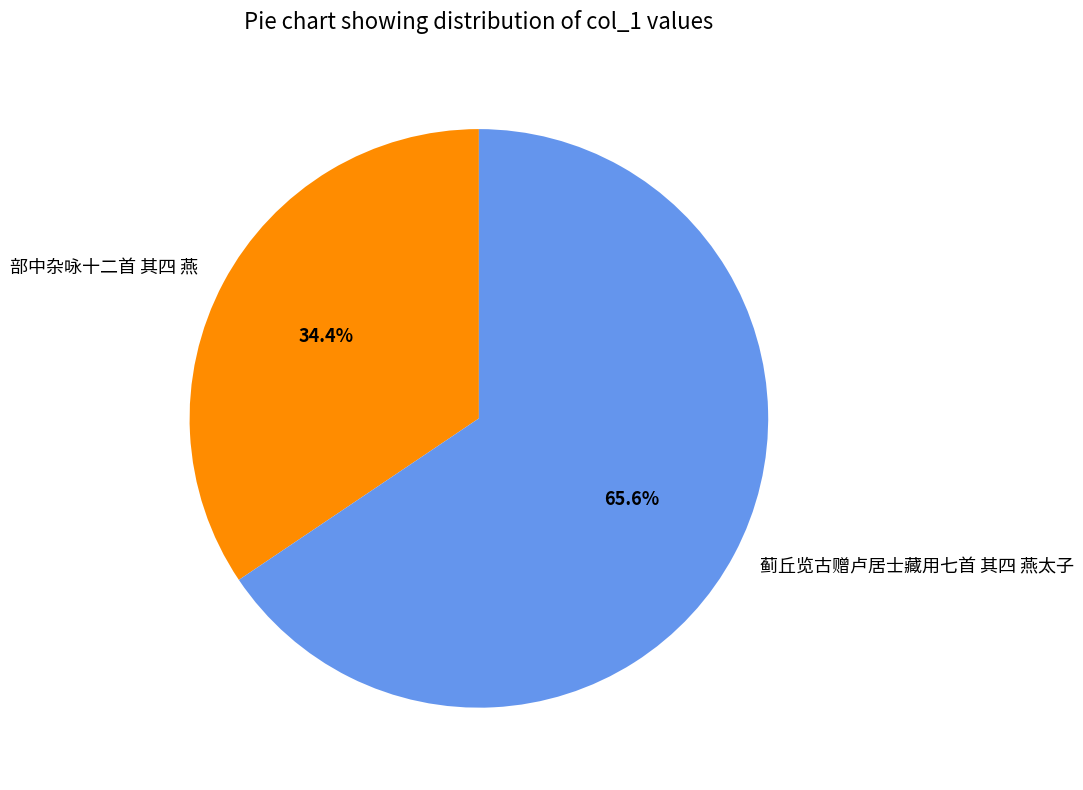

To the nearest percent, what is the difference between the 蓟丘览古赠卢居士藏用七首 其四 燕太子 and 部中杂咏十二首 其四 燕 slice percentages?

31%